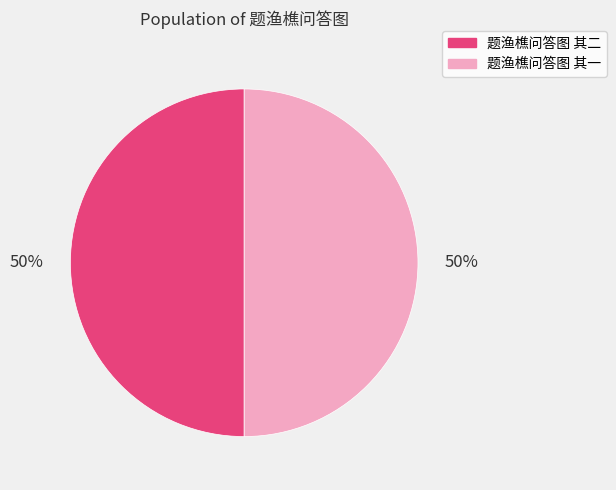

True or false: 题渔樵问答图 其二 accounts for 63% of the total.

False